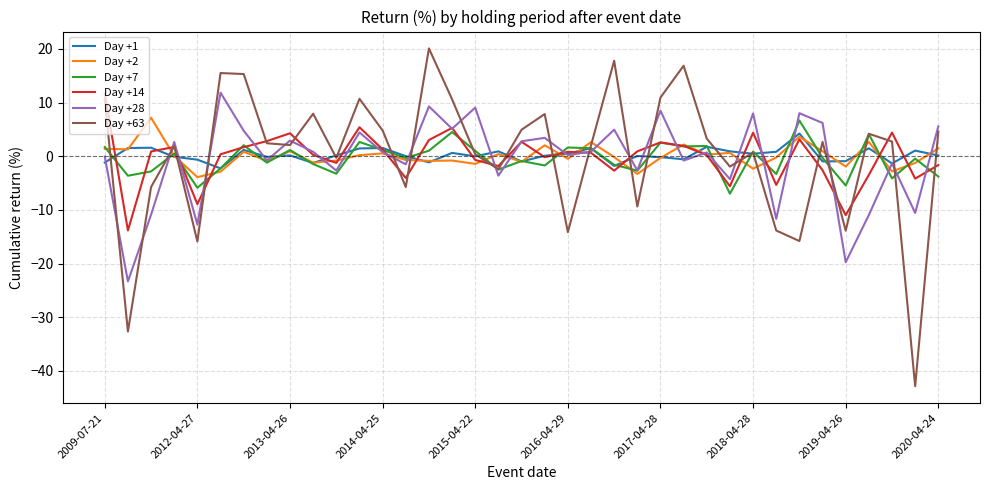

How many lines are shown in the chart?

6